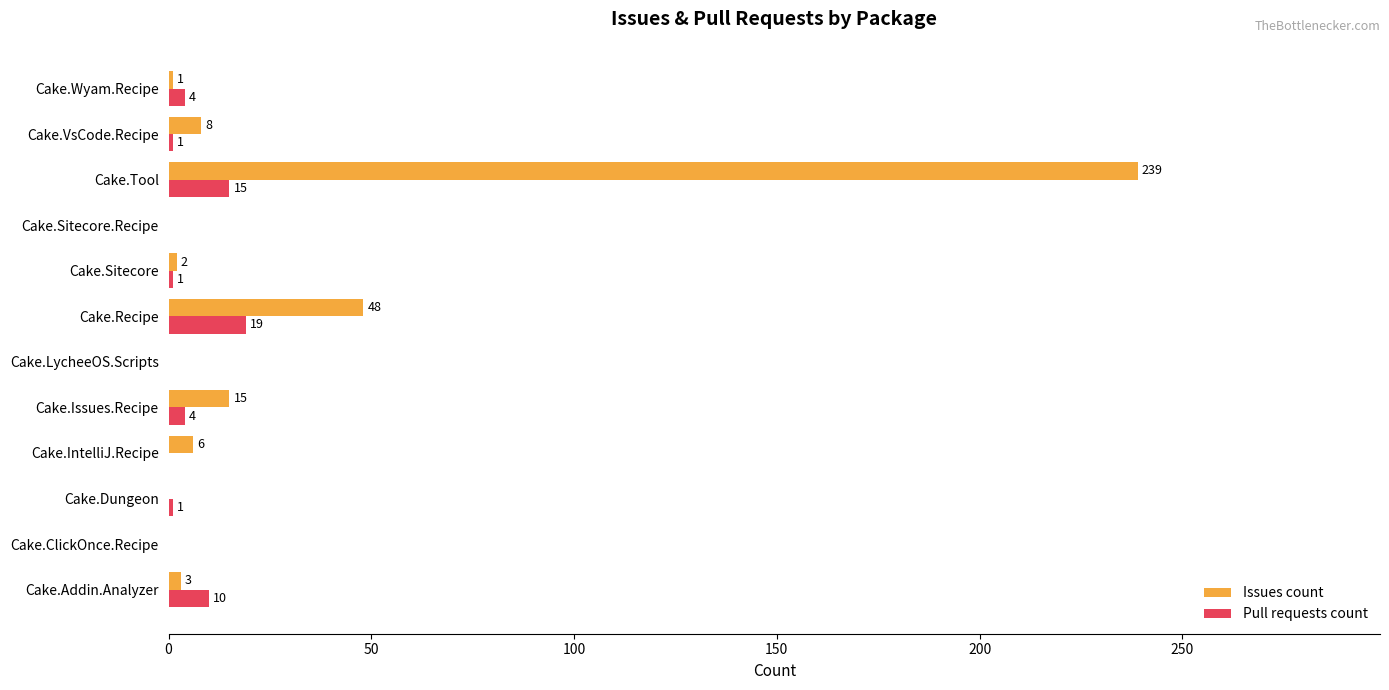

What is the sum of the Issues count values at Cake.Wyam.Recipe and Cake.Tool?

240